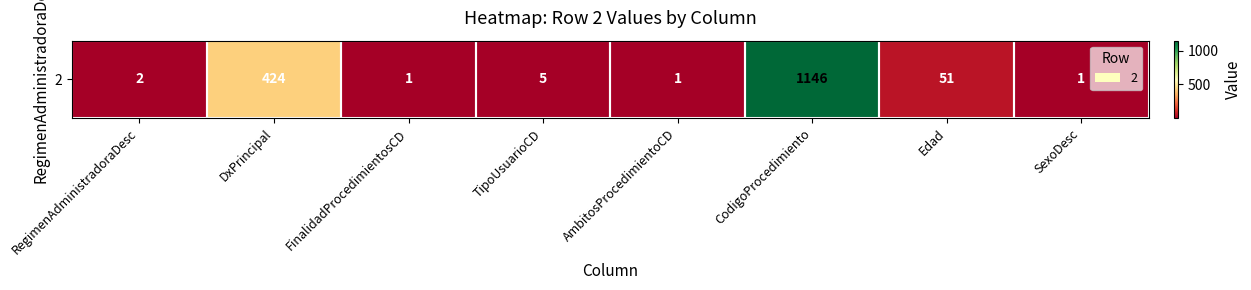

Reading left to right, extract all data points from this chart.

RegimenAdministradoraDesc=2	DxPrincipal=424	FinalidadProcedimientosCD=1	TipoUsuarioCD=5	AmbitosProcedimientoCD=1	CodigoProcedimiento=1146	Edad=51	SexoDesc=1